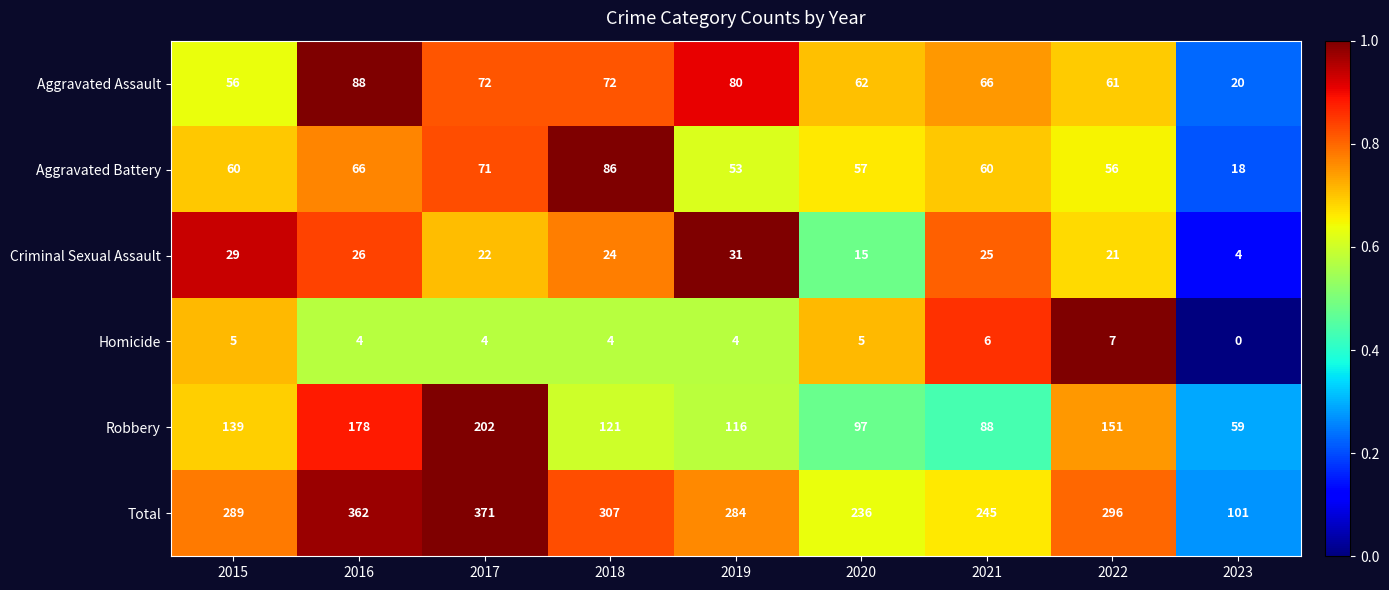

What is the minimum value for Total?

101